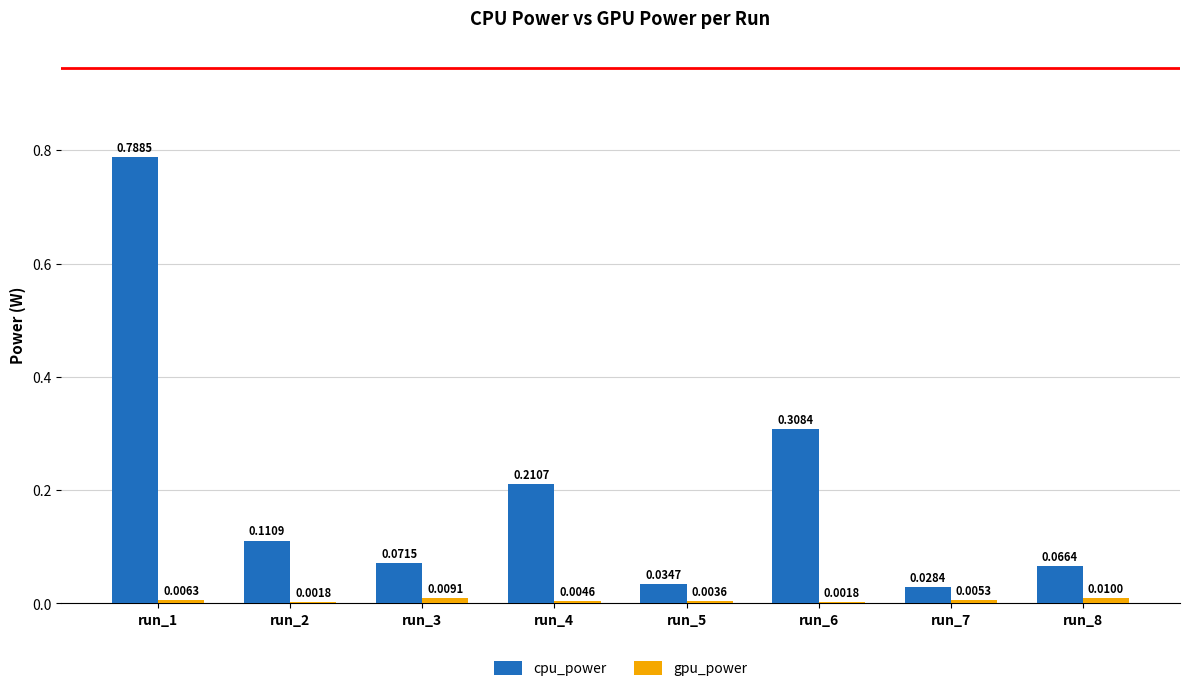

Which series has the largest total across all categories?

cpu_power